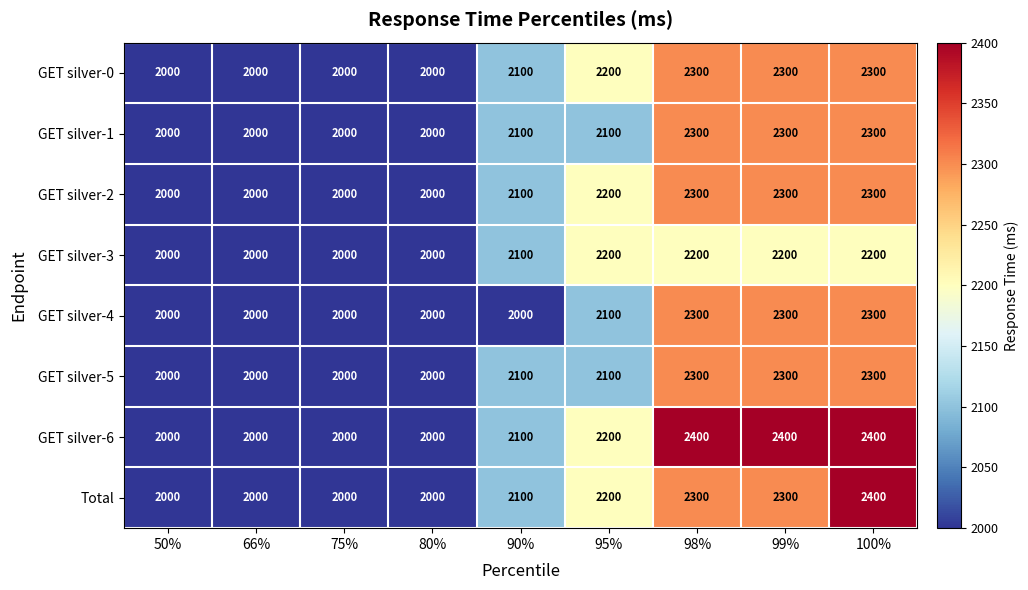

True or false: GET silver-4 has a value of 2300 at 99%.

True